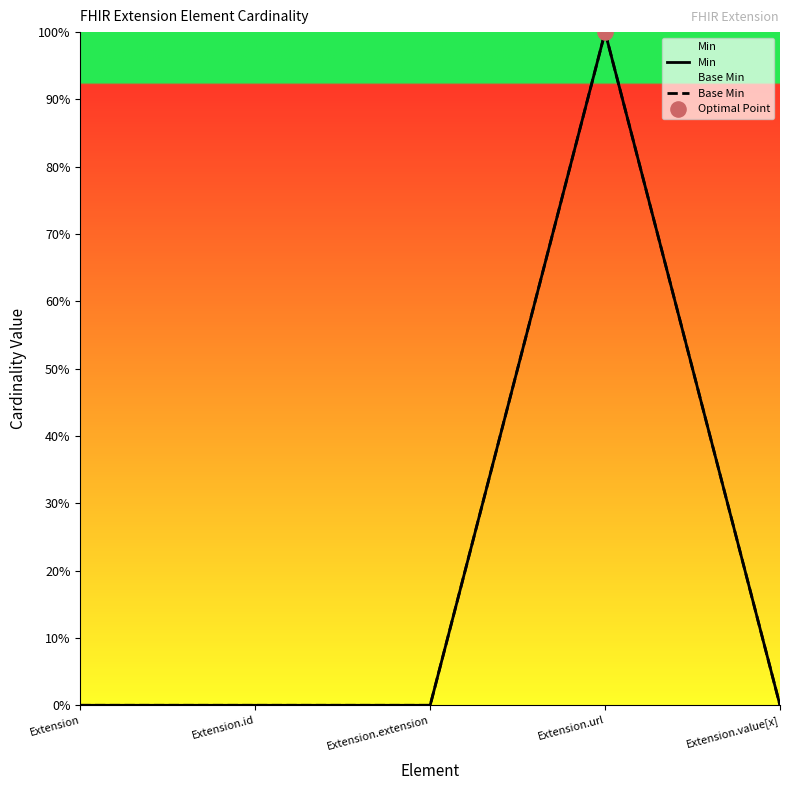

Which series contains the lowest Y value?

Min